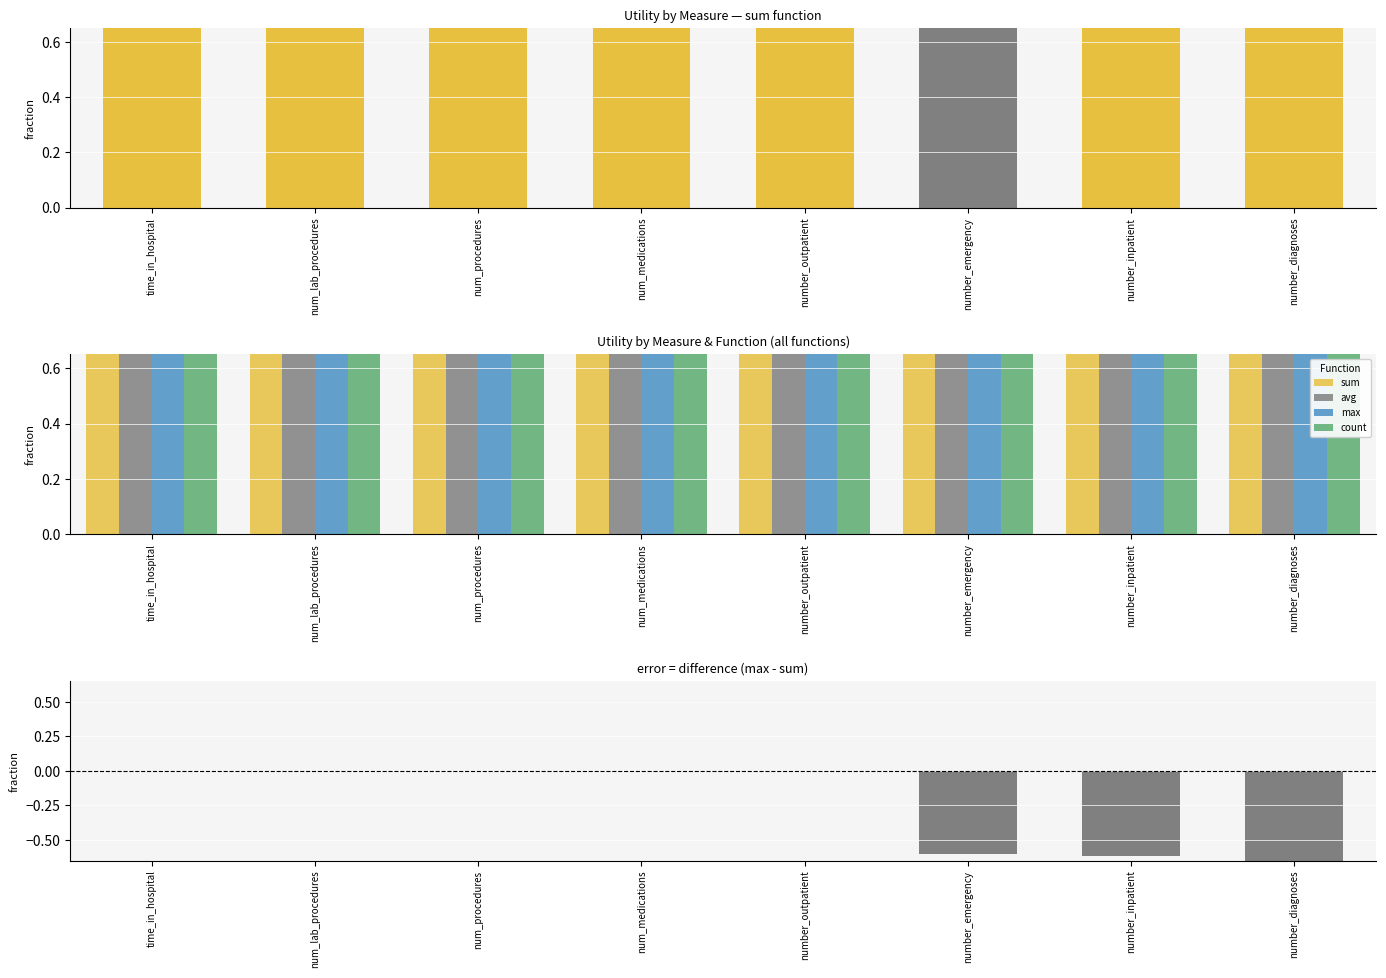

How many groups of bars are there?

8